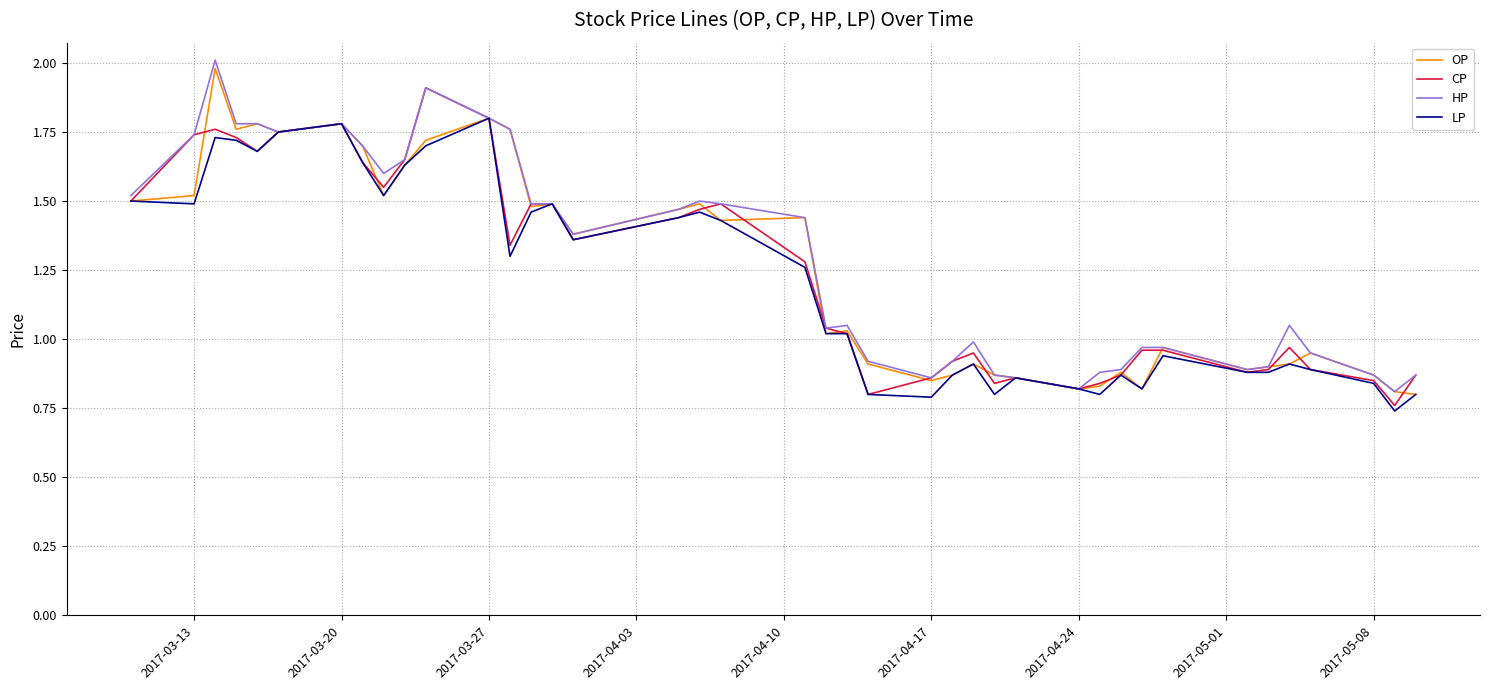

What is the maximum value for HP?

2.0